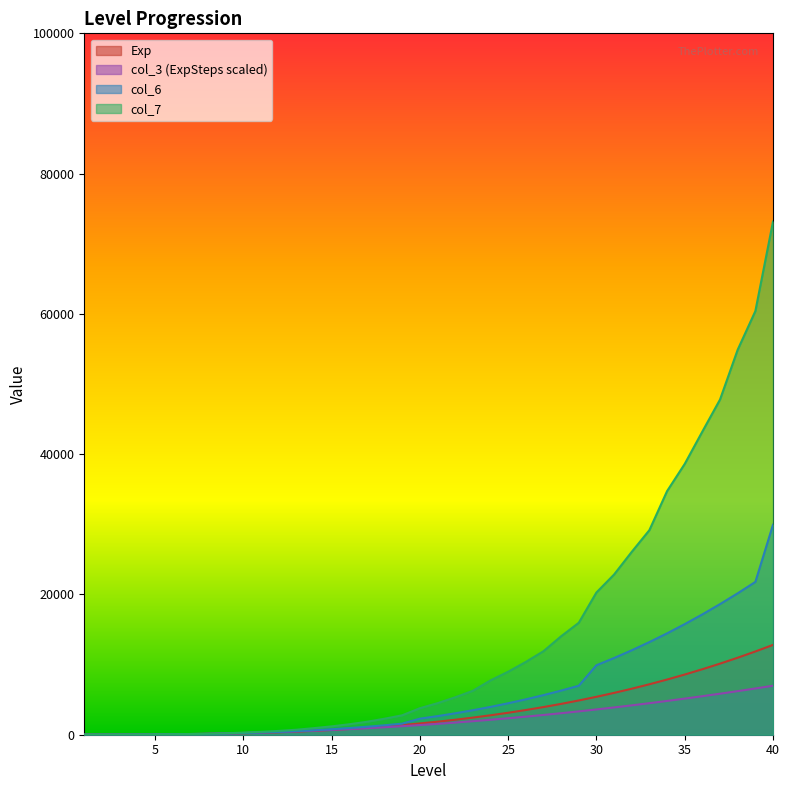

Which series has the largest range (max minus min)?

col_7